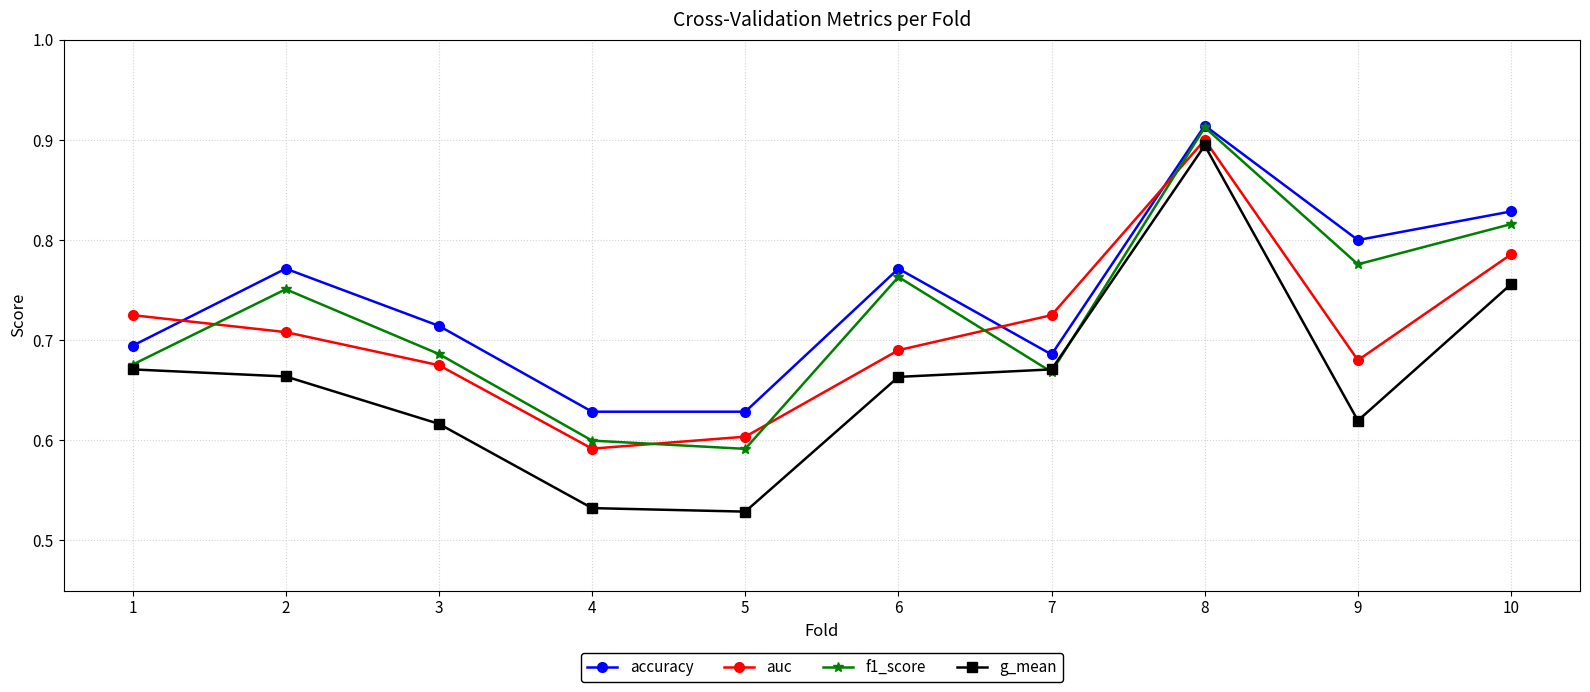

Which series changed the most between 4 and 8?

g_mean